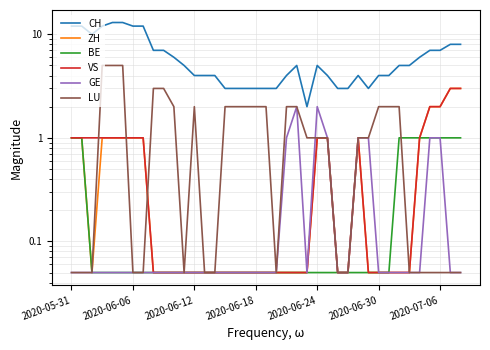

Which series has the largest total across all categories?

CH